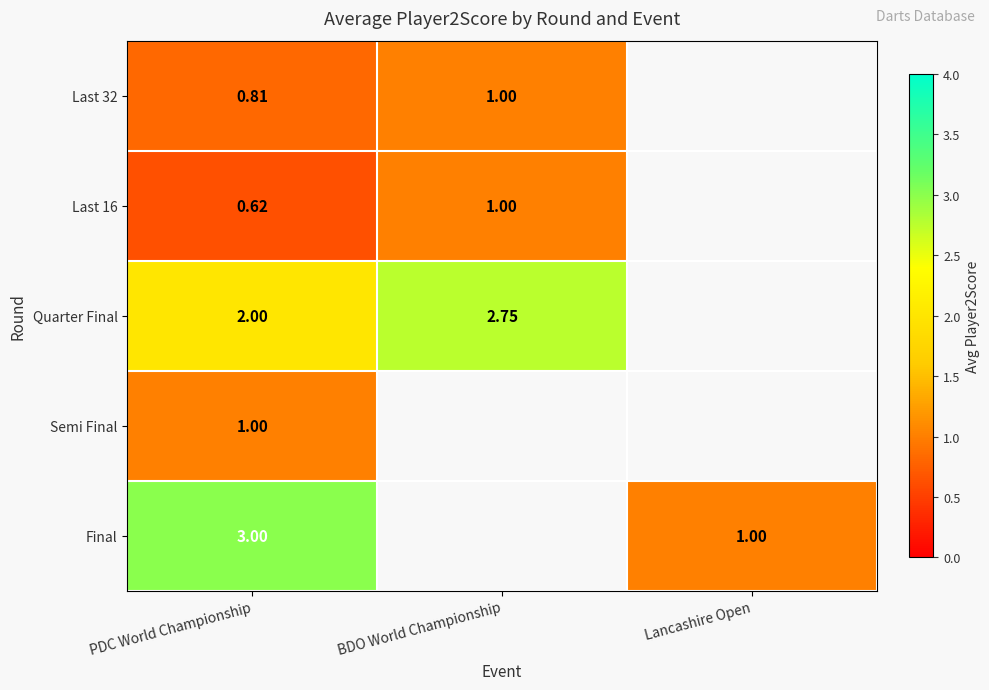

List the labels in order of Last 32 value, largest first.

BDO World Championship, Lancashire Open, PDC World Championship